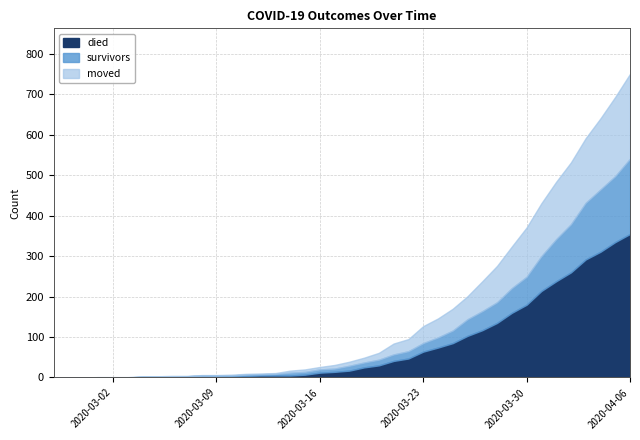

What is the maximum value shown in the chart?

355